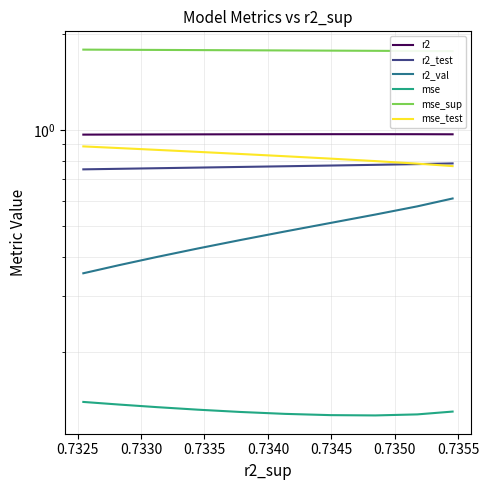

What is the difference between the second highest and minimum values in the r2_val series?

0.2